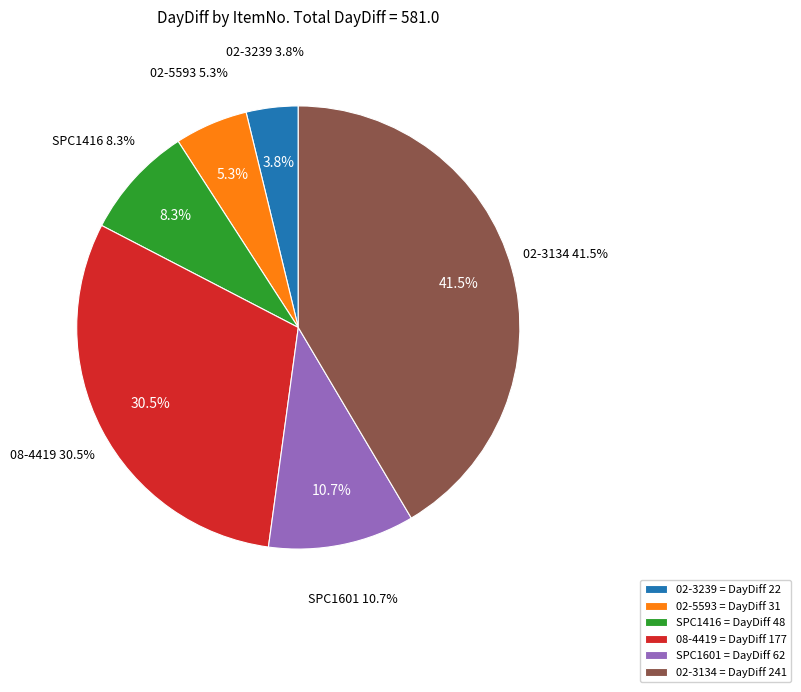

To the nearest percent, what is the average slice percentage?

17%